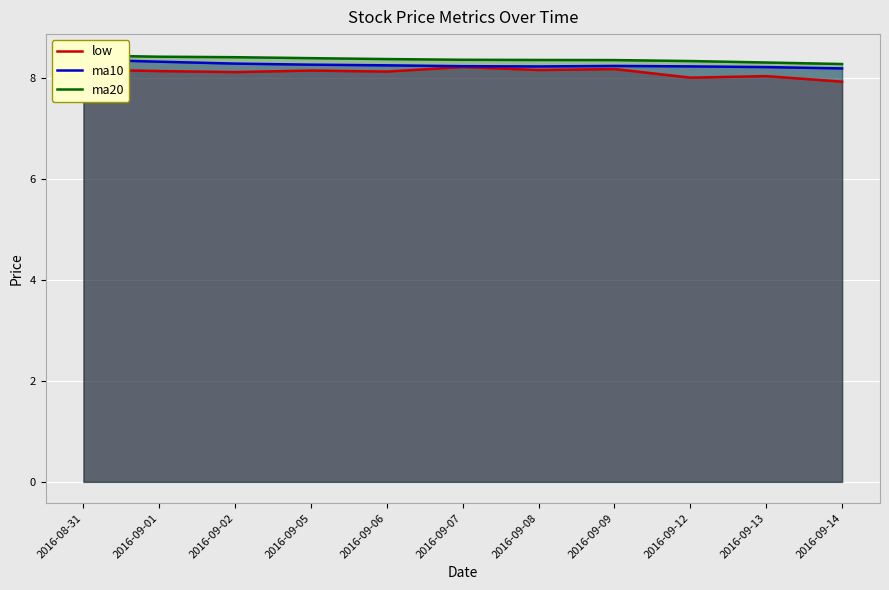

Reading left to right, what are all the values shown in this chart?

low: 2016-08-31=8.2	2016-09-01=8.1	2016-09-02=8.1	2016-09-05=8.2	2016-09-06=8.1	2016-09-07=8.2	2016-09-08=8.2	2016-09-09=8.2	2016-09-12=8.0	2016-09-13=8.0	2016-09-14=7.9
ma10: 2016-08-31=8.4	2016-09-01=8.3	2016-09-02=8.3	2016-09-05=8.3	2016-09-06=8.3	2016-09-07=8.2	2016-09-08=8.2	2016-09-09=8.2	2016-09-12=8.2	2016-09-13=8.2	2016-09-14=8.2
ma20: 2016-08-31=8.4	2016-09-01=8.4	2016-09-02=8.4	2016-09-05=8.4	2016-09-06=8.4	2016-09-07=8.4	2016-09-08=8.4	2016-09-09=8.4	2016-09-12=8.3	2016-09-13=8.3	2016-09-14=8.3